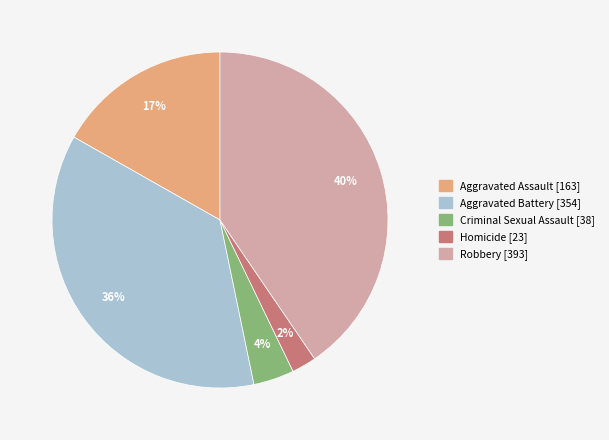

Count the number of slices in the pie.

5